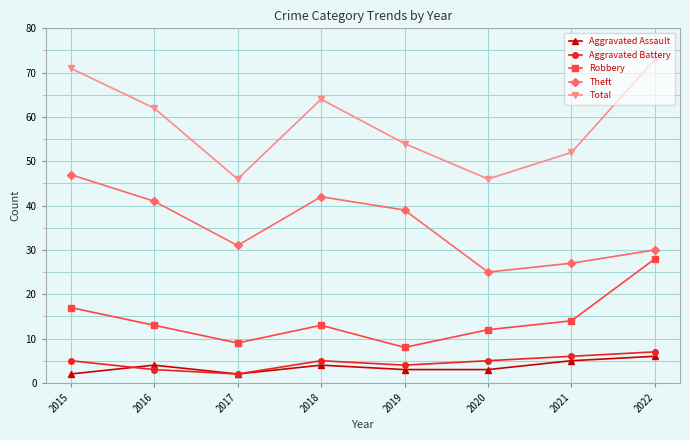

Does the chart have visible grid lines?

Yes